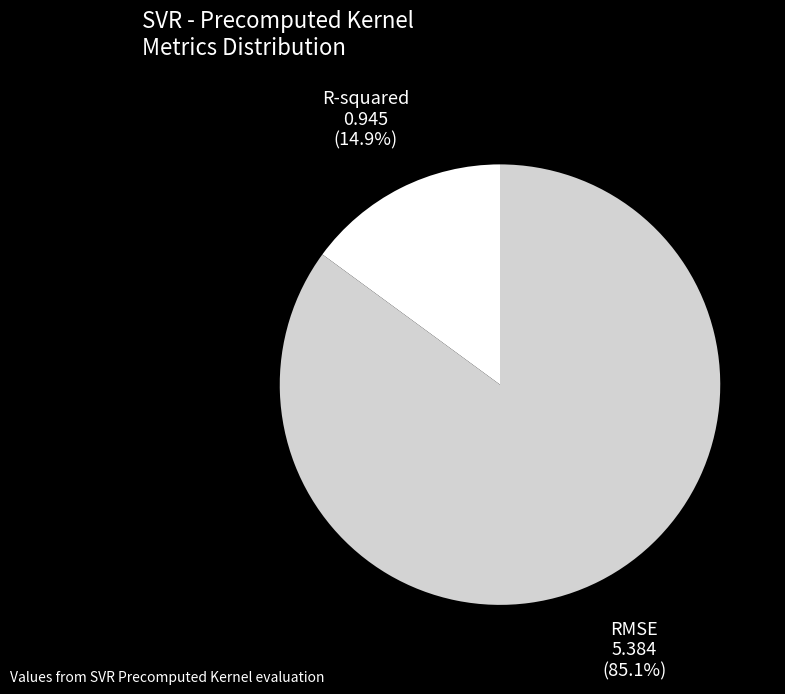

The R-squared slice represents 1% of the pie. True or false?

False